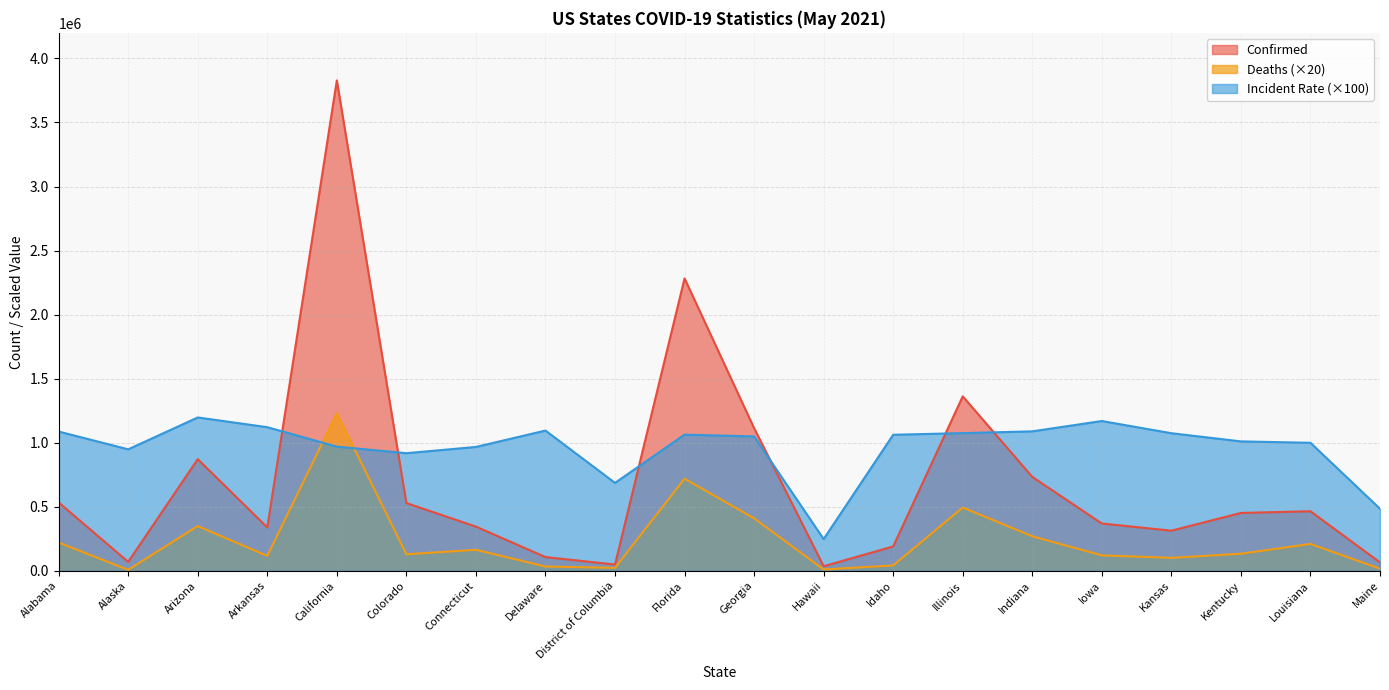

True or false: Confirmed and Deaths cross at least once.

False